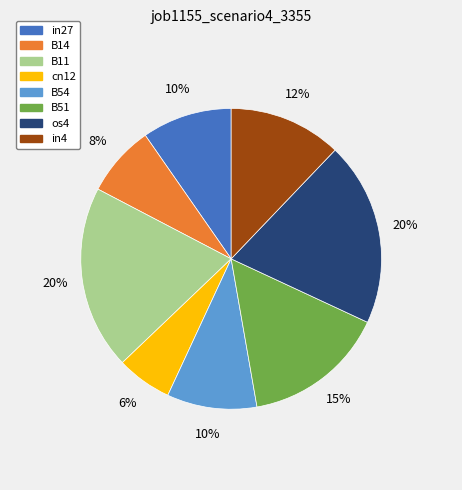

Between os4 and B14, which is larger?

os4